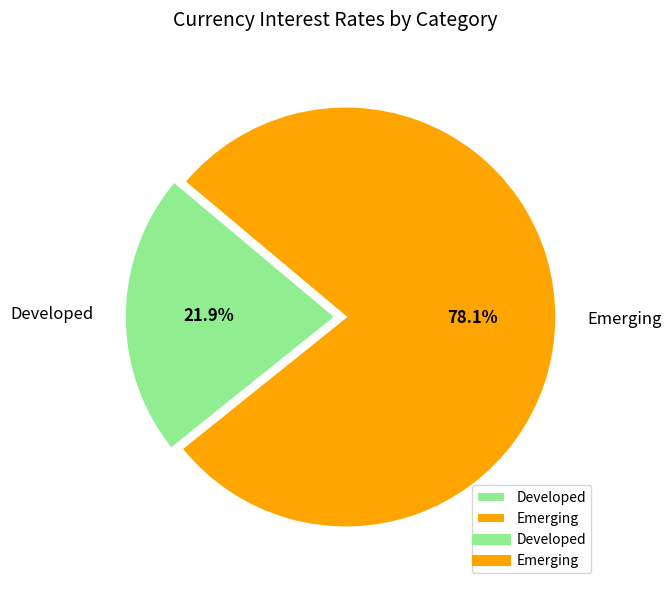

Rank the categories by value from lowest to highest.

Developed, Emerging